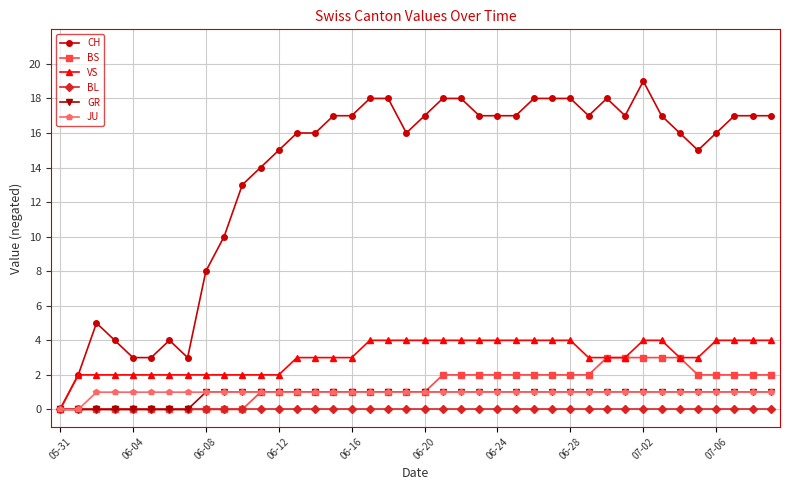

What is the average value of the GR series?

1